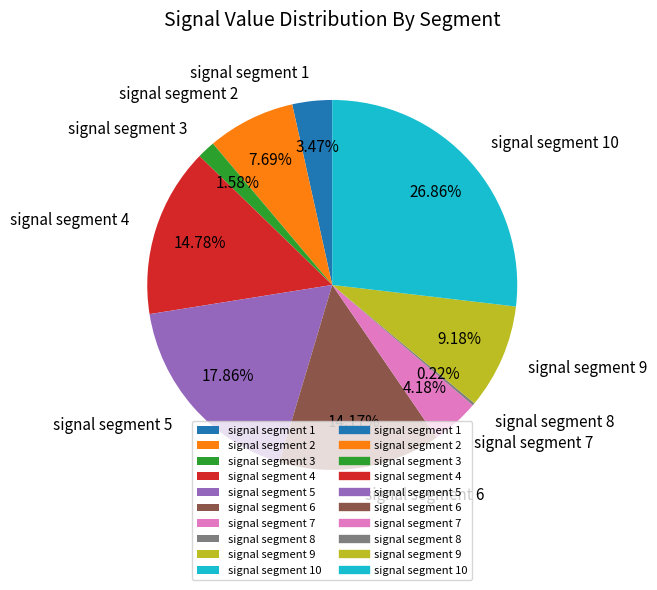

What percentage is the signal segment 10 slice, to the nearest percent?

27%